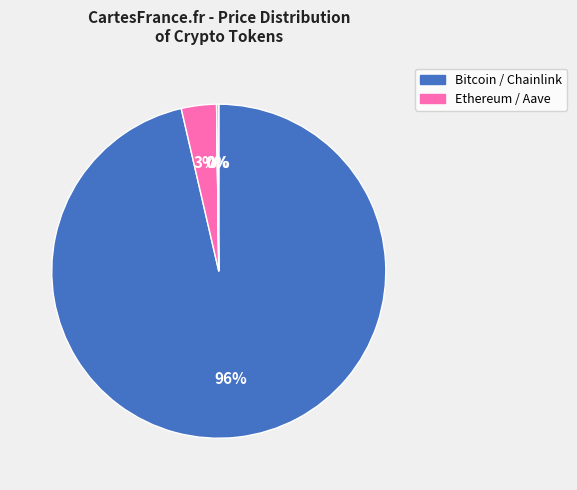

How many slices are in this pie chart?

4